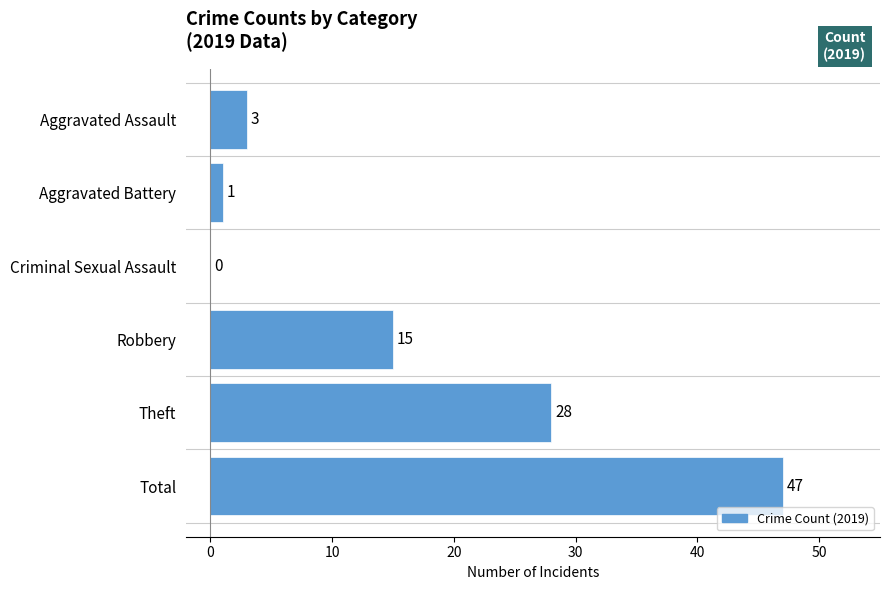

What is the sum of all values?

94